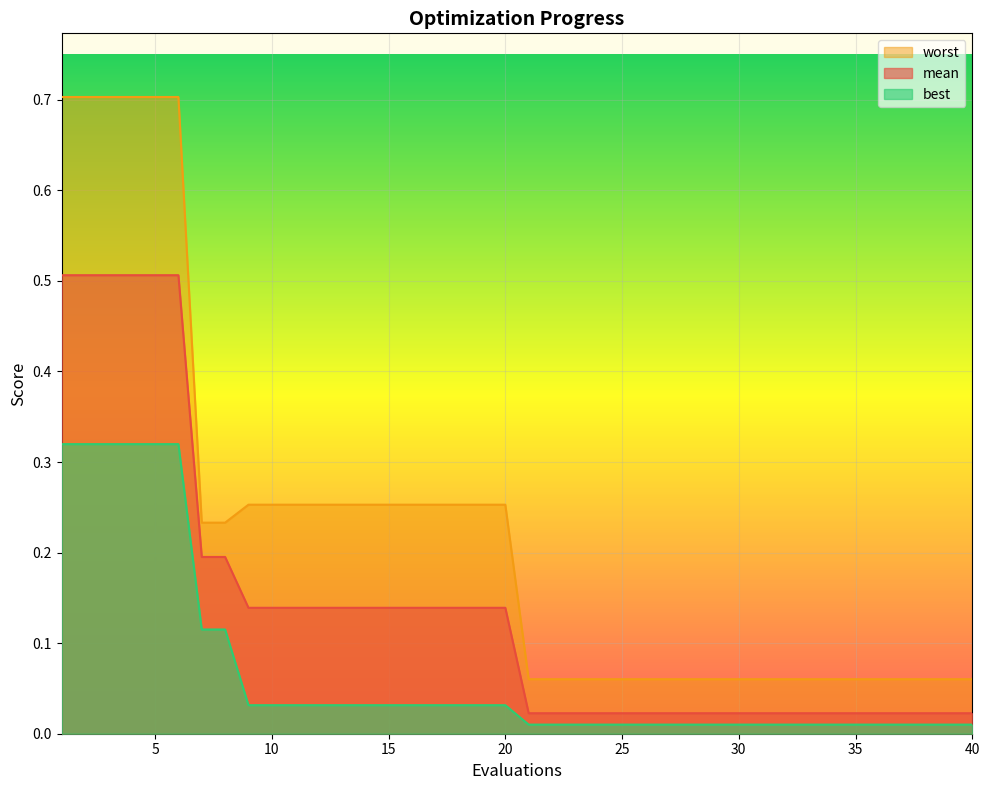

True or false: mean and worst intersect in this chart.

False